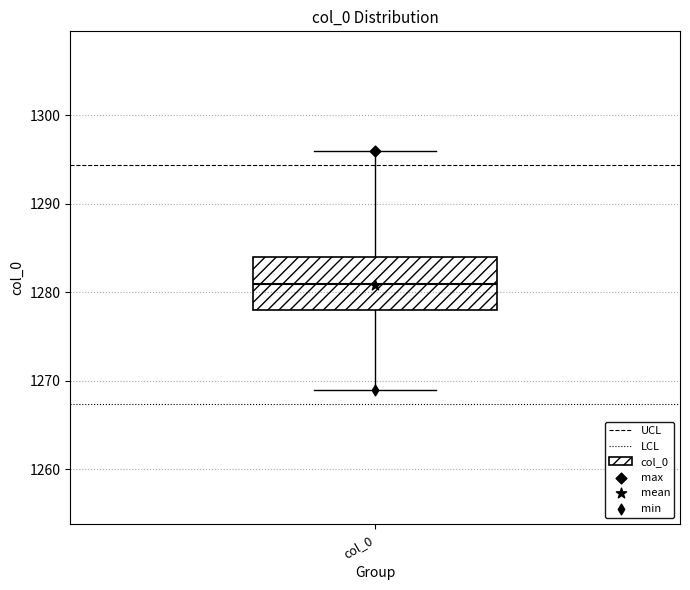

Transcribe this box plot: give where the median line is, the range the box spans, and where the two whiskers end, as read against the y-axis. The values are not printed on the chart, so give them approximately, as read against the axis.

median 1281, box 1278 to 1284, whiskers 1269 to 1296